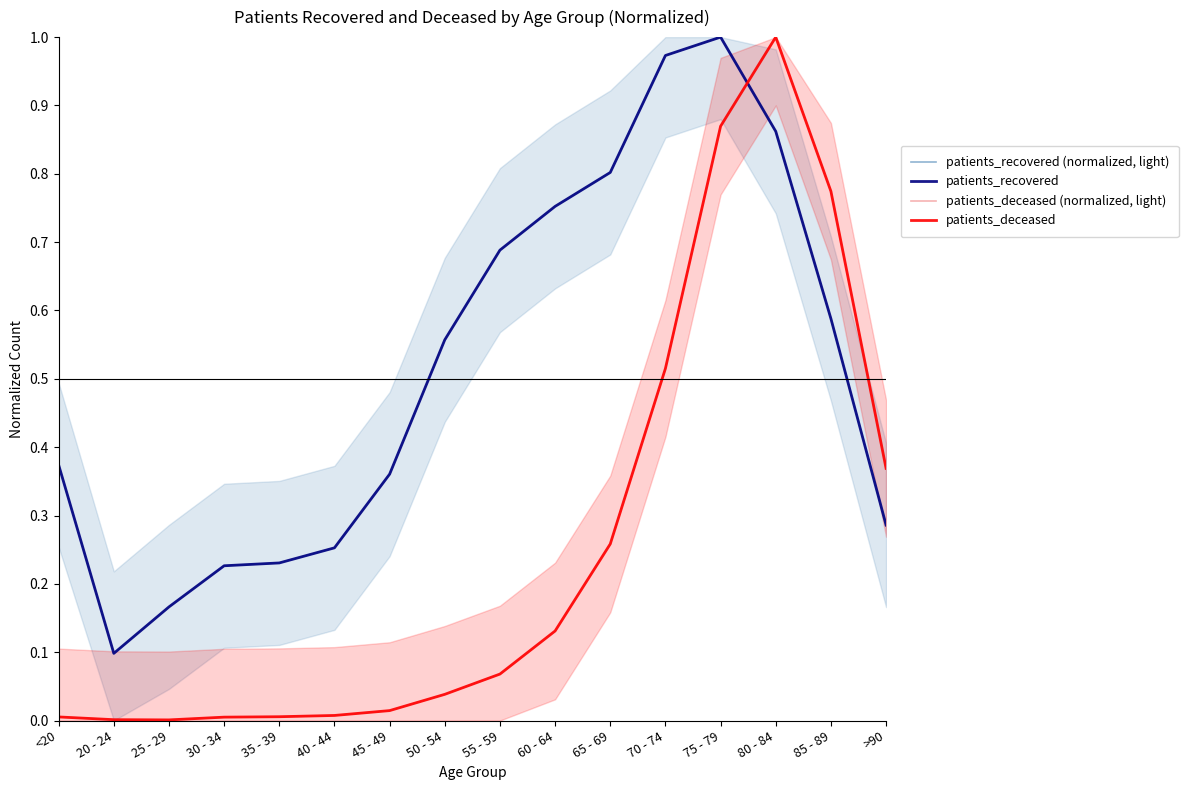

What value does the patients_recovered (normalized, light) series have at 45 - 49?

0.4